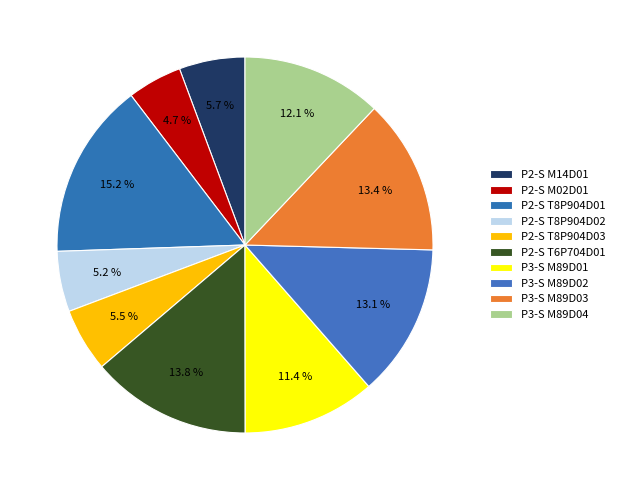

To the nearest percent, what percentage of the pie is P2-S T6P704D01?

14%